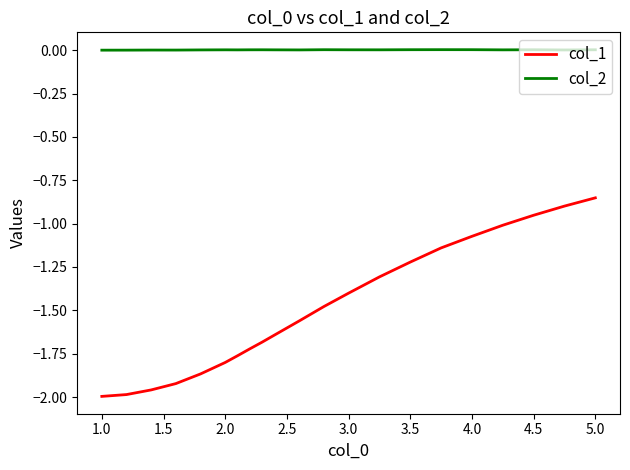

At how many categories does at least one series exceed -1?

21